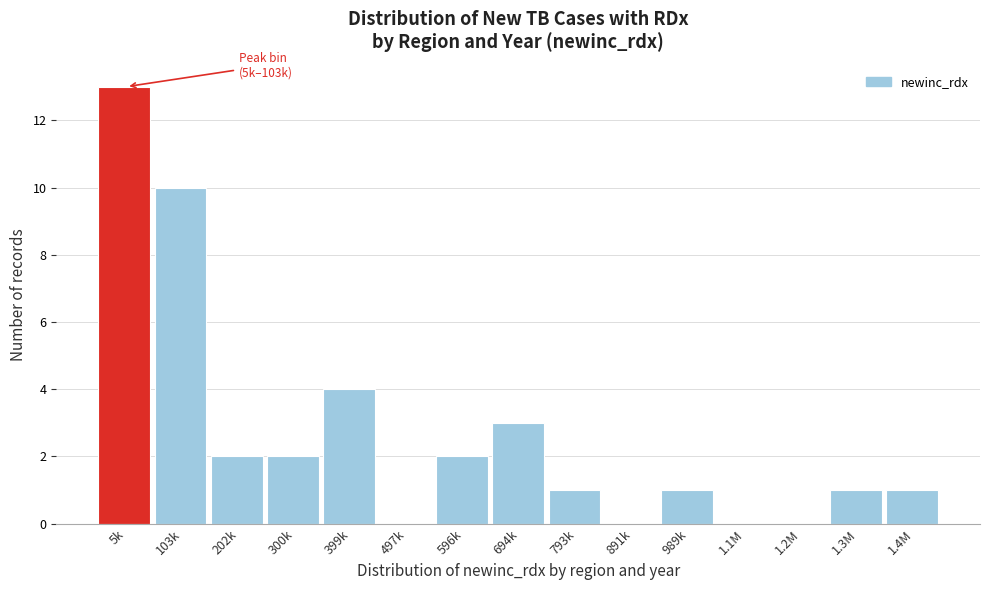

Reading right to left, extract all data points from this chart.

1.4M=1	1.3M=1	1.2M=0	1.1M=0	989k=1	891k=0	793k=1	694k=3	596k=2	497k=0	399k=4	300k=2	202k=2	103k=10	5k=13